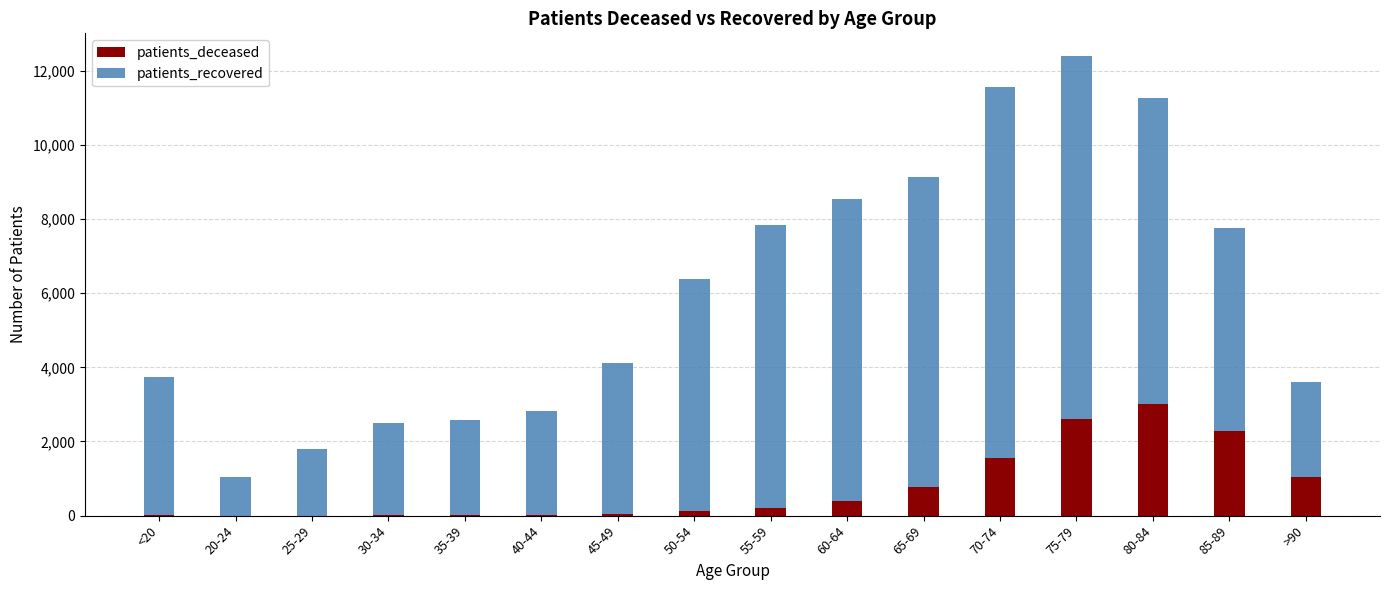

What is the total value across all series at 45-49?

4128